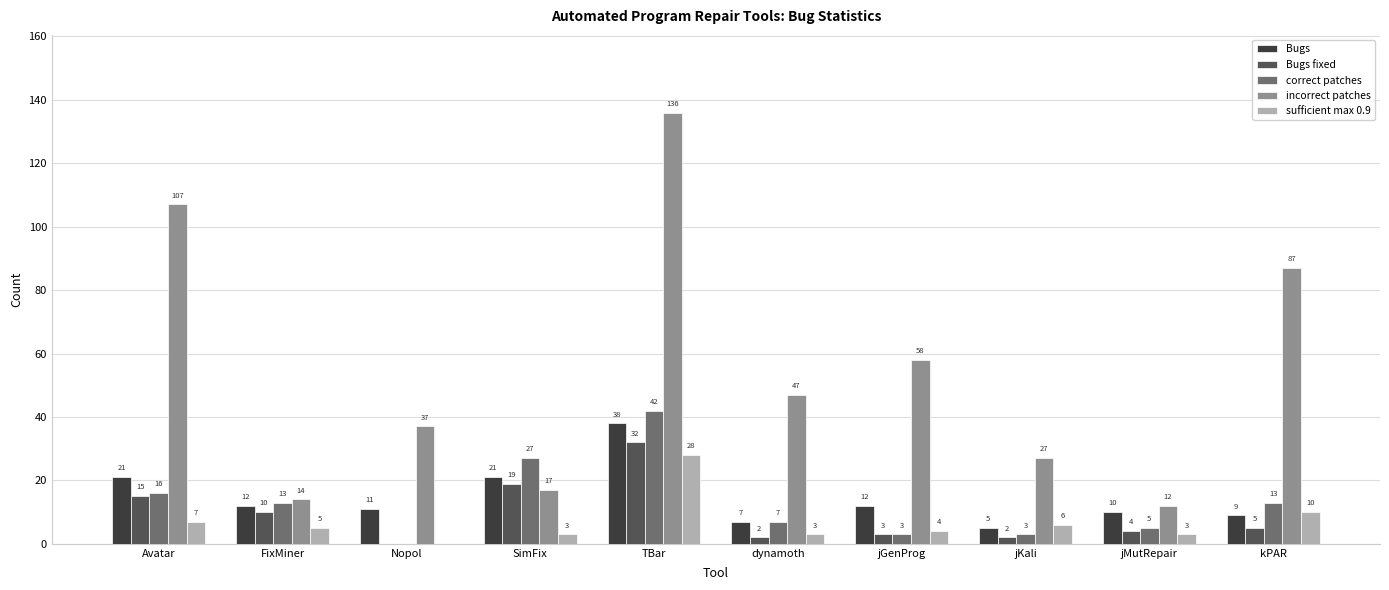

Between FixMiner and dynamoth, which series saw the biggest shift?

incorrect patches